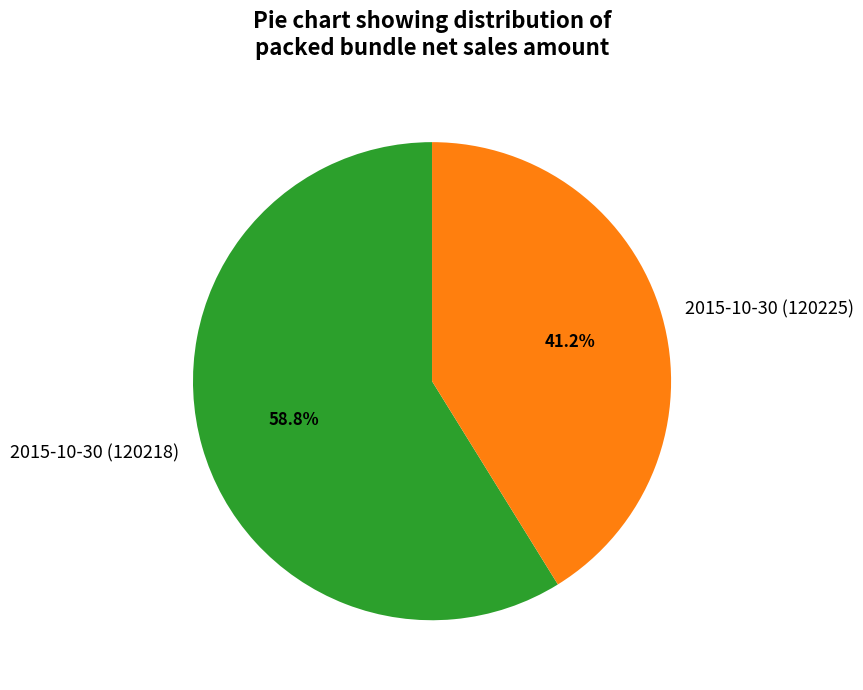

Combined, do 2015-10-30 (120225) and 2015-10-30 (120218) account for over 50%?

Yes